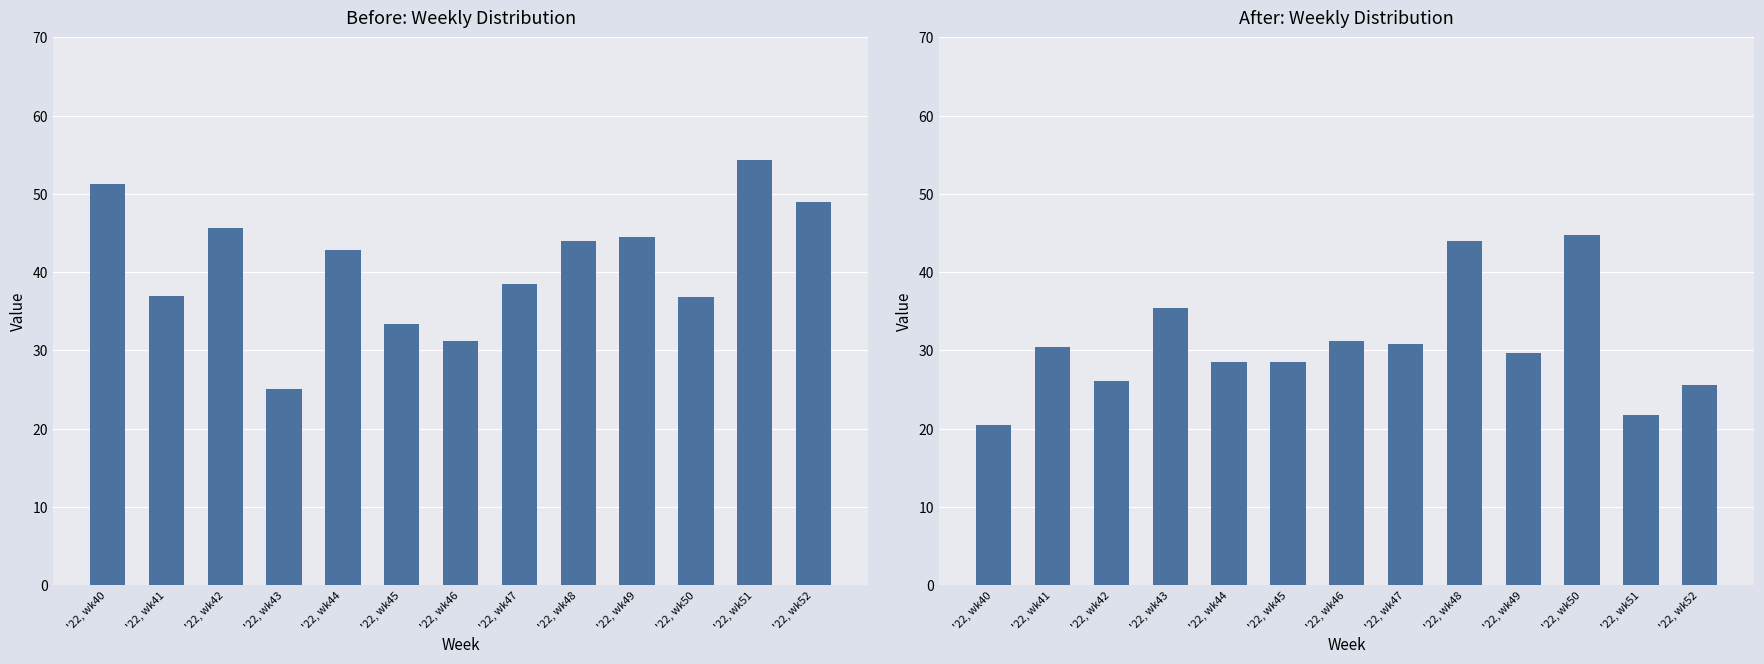

What is the sum of all SECONDARY values?

397.3